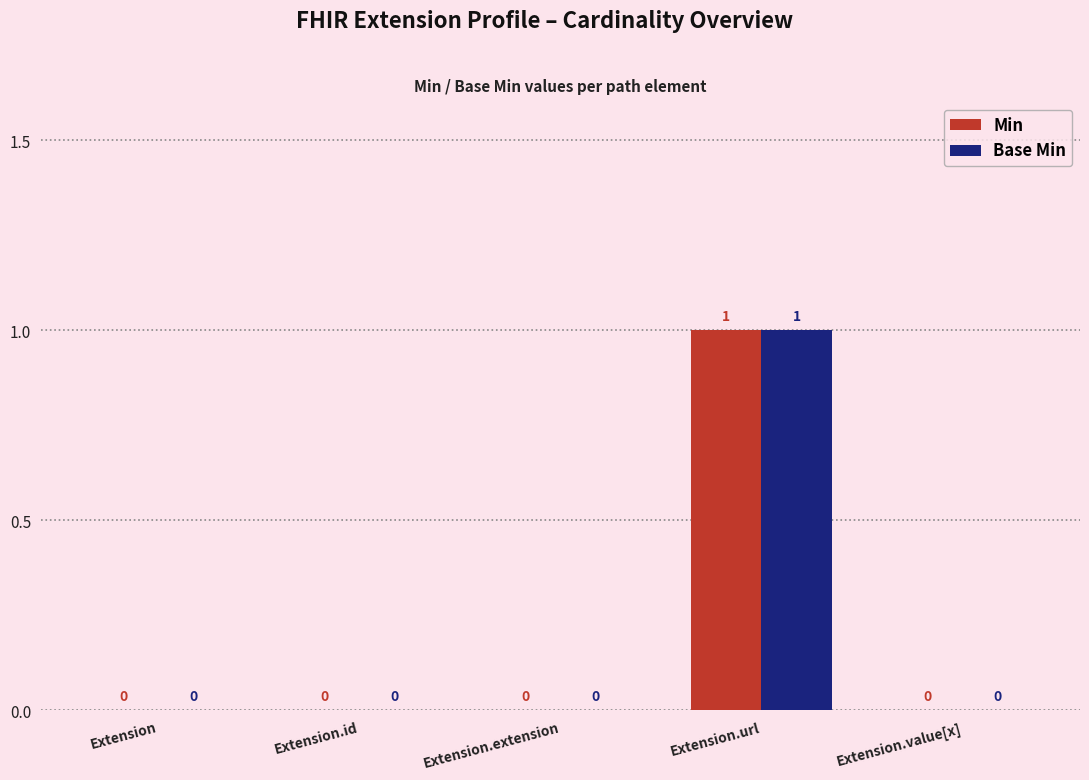

At which category is the sum across all series the highest?

Extension.url